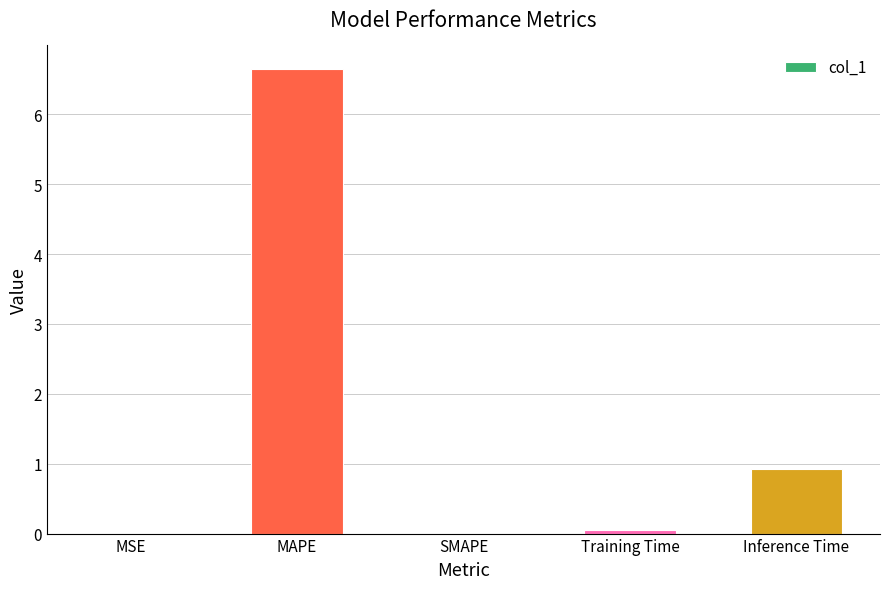

Which has a higher value, SMAPE or MAPE?

MAPE